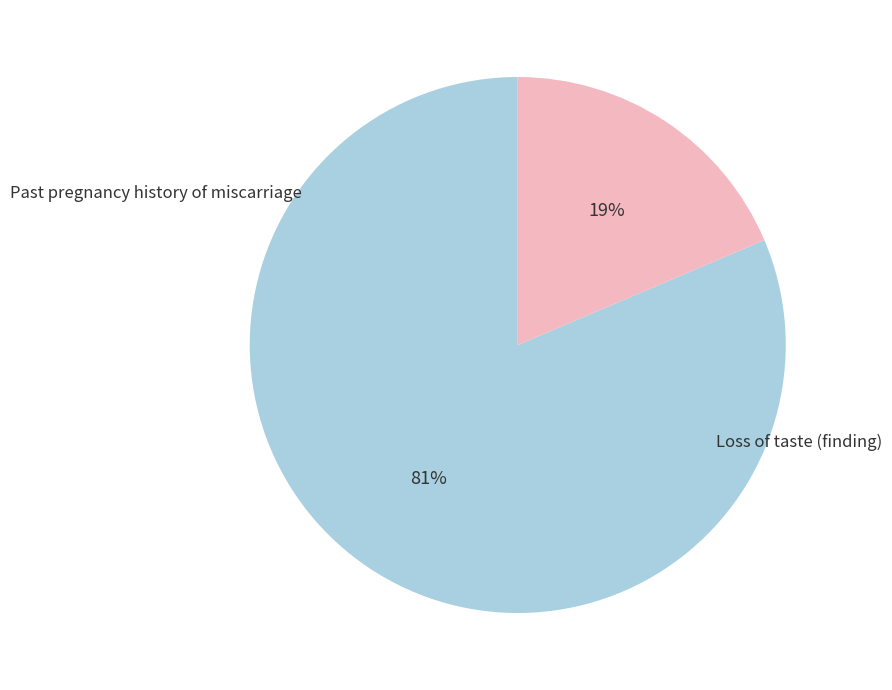

What is the change in value from Past pregnancy history of miscarriage to Loss of taste (finding)?

-124789000